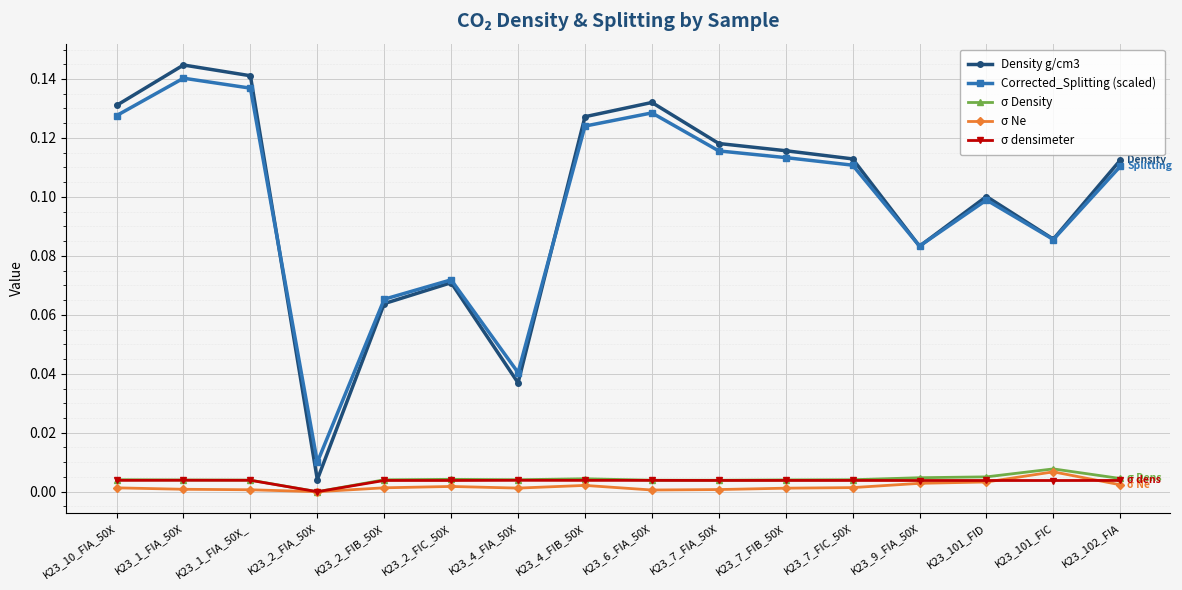

Is the value of σ Ne at K23_102_FIA greater than the value of σ Density at K23_7_FIB_50X?

No